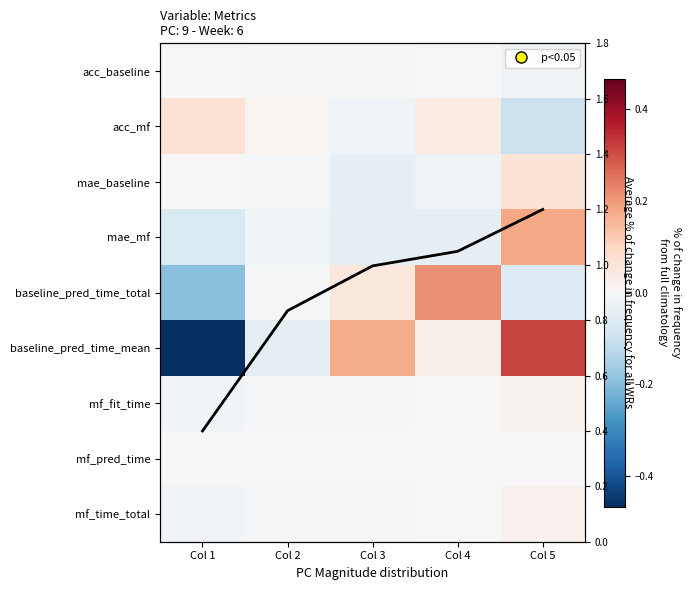

Rank the series at Col 5 from lowest to highest value.

acc_mf, baseline_pred_time_total, acc_baseline, mf_pred_time, mf_fit_time, mf_time_total, mae_baseline, mae_mf, baseline_pred_time_mean